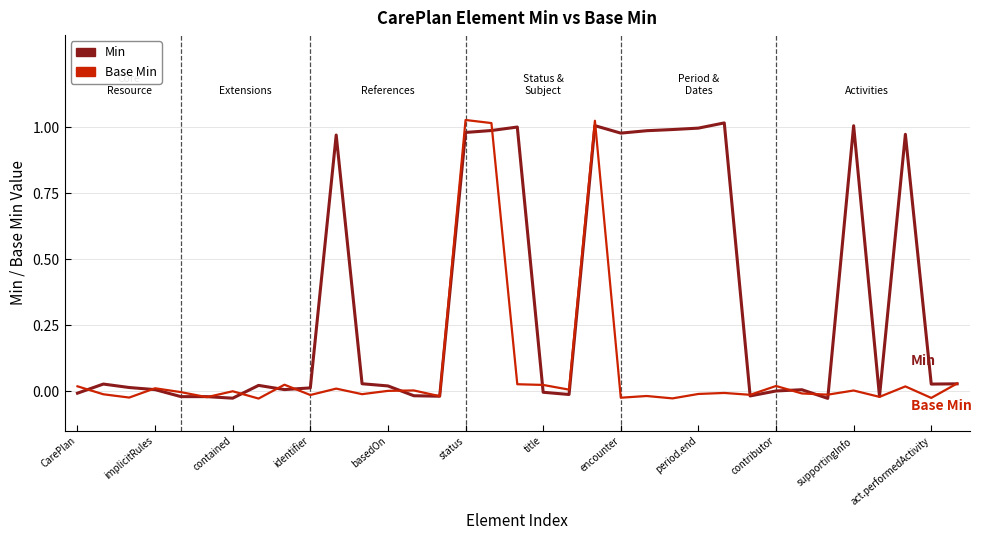

Rank the series by their average value, from highest to lowest.

Min, Base Min